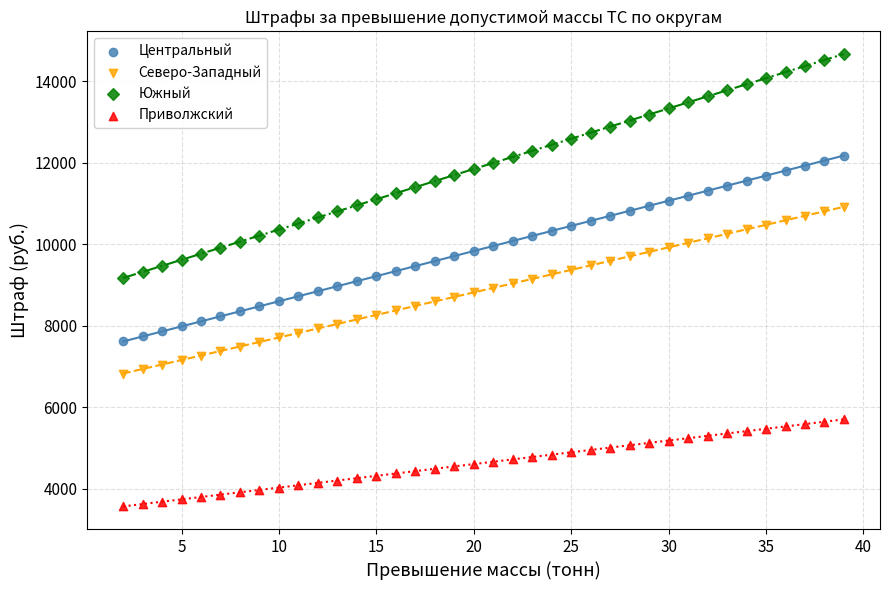

Which series reaches the maximum Y coordinate?

Южный